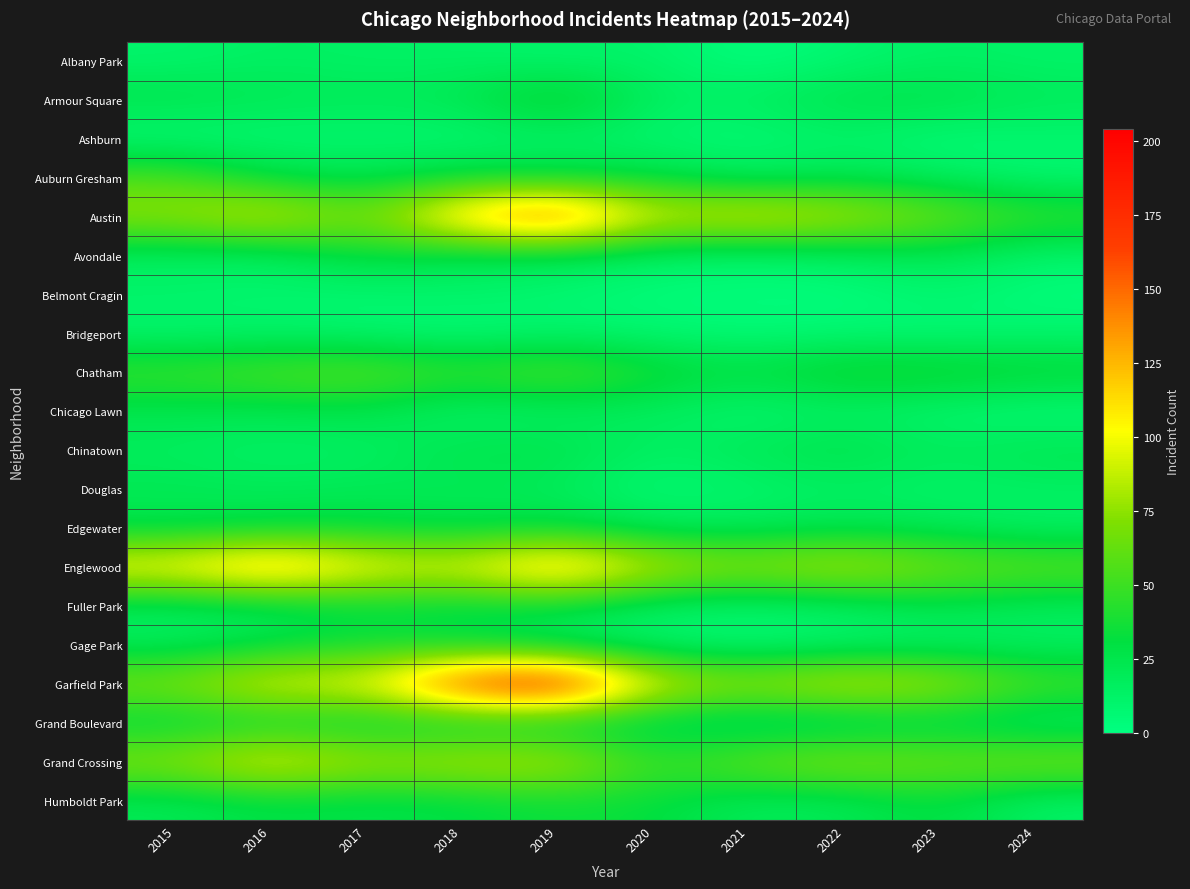

What is the smallest value displayed?

1